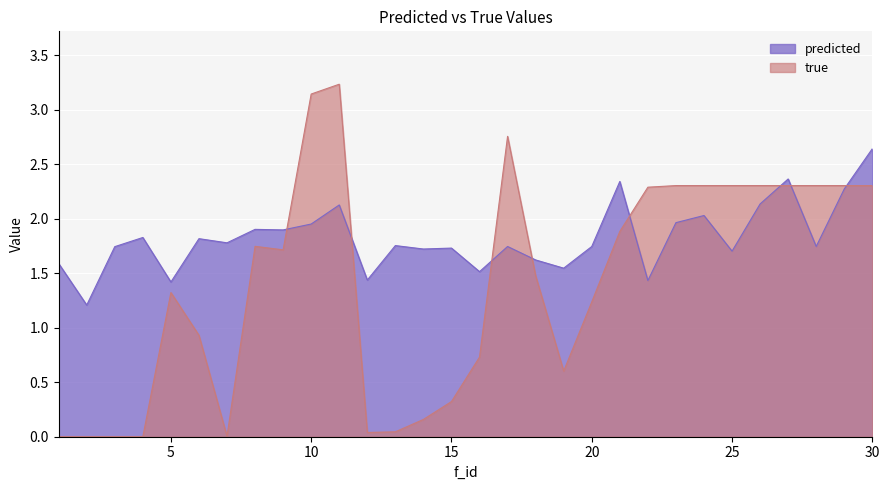

Reading left to right, extract all data points from this chart.

predicted: 1=1.6	2=1.2	3=1.7	4=1.8	5=1.4	6=1.8	7=1.8	8=1.9	9=1.9	10=2.0	11=2.1	12=1.4	13=1.8	14=1.7	15=1.7	16=1.5	17=1.7	18=1.6	19=1.5	20=1.7	21=2.3	22=1.4	23=2.0	24=2.0	25=1.7	26=2.1	27=2.4	28=1.7	29=2.3	30=2.6
true: 1=0.0	2=0.0	3=0.0	4=0.0	5=1.3	6=0.9	7=0.0	8=1.7	9=1.7	10=3.1	11=3.2	12=0.0	13=0.0	14=0.2	15=0.3	16=0.7	17=2.8	18=1.5	19=0.6	20=1.2	21=1.9	22=2.3	23=2.3	24=2.3	25=2.3	26=2.3	27=2.3	28=2.3	29=2.3	30=2.3